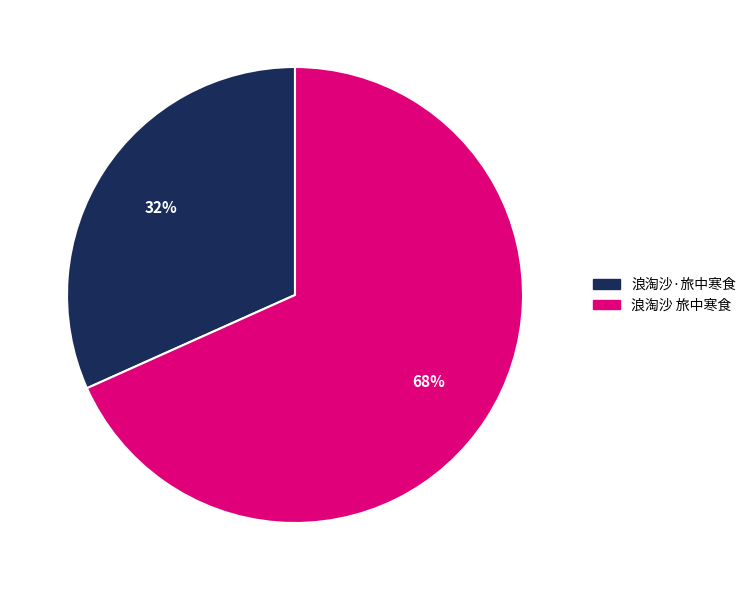

Rank the categories by value from highest to lowest.

浪淘沙 旅中寒食, 浪淘沙·旅中寒食